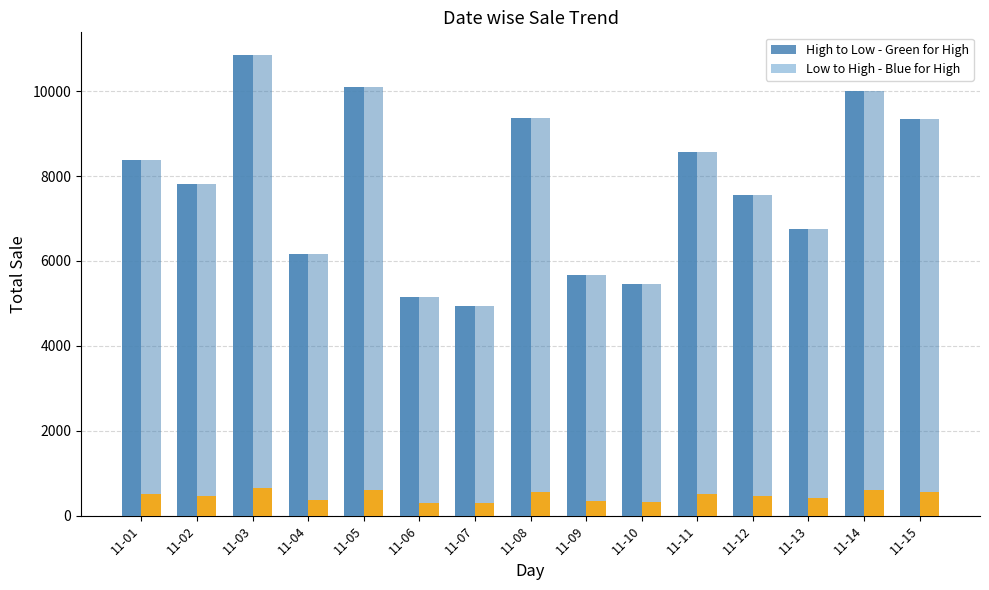

Read the Low to High - Blue for High value at 11-03.

10842